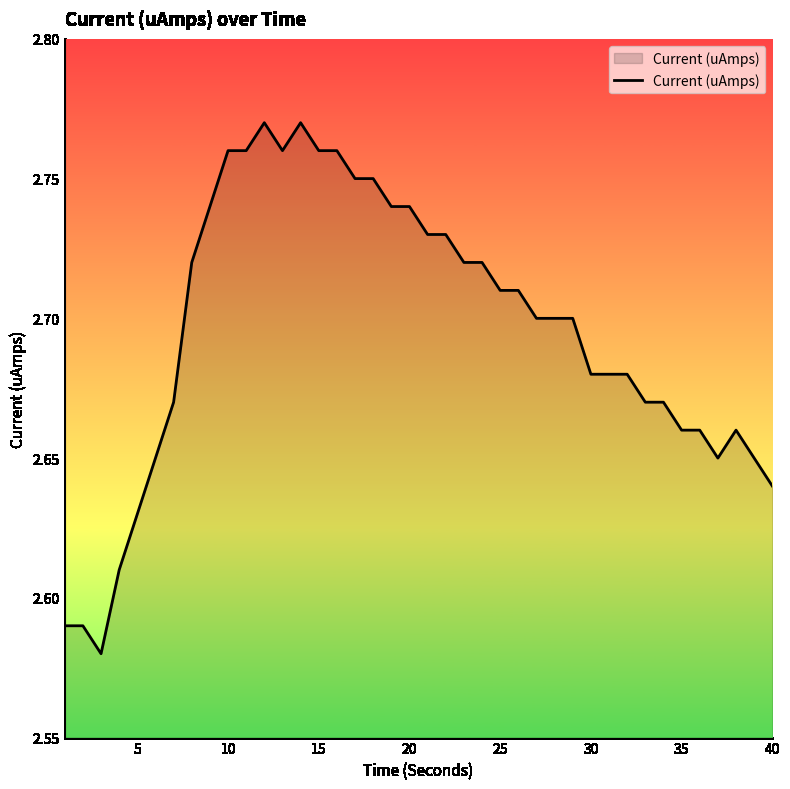

Does the chart have visible grid lines?

No